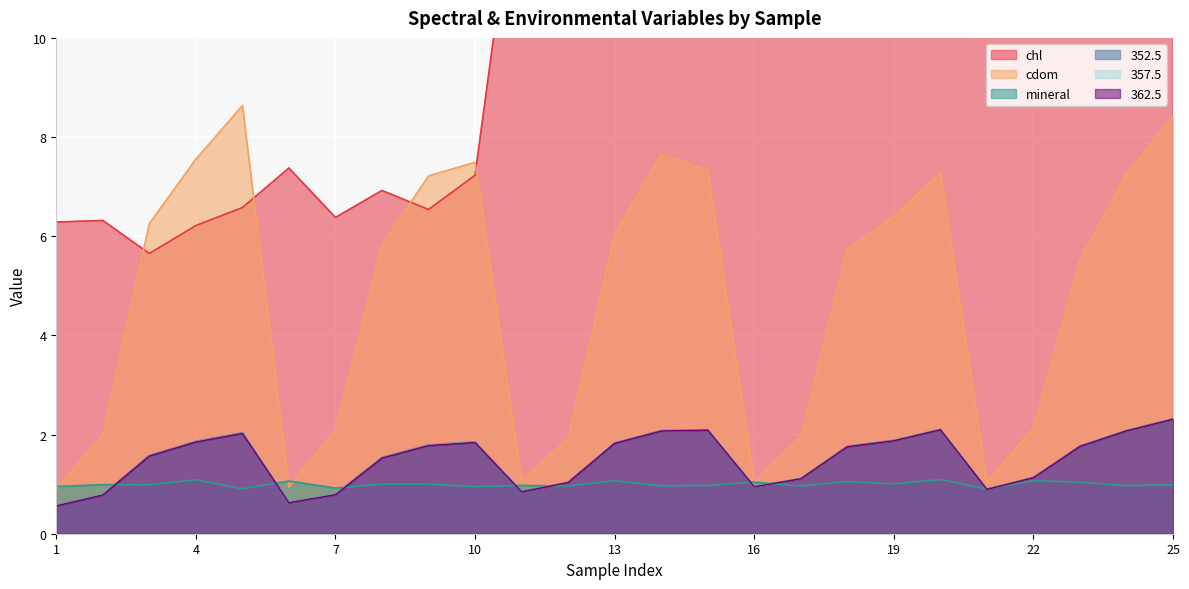

What is the value of the mineral point at the 11th from the left?

1.0